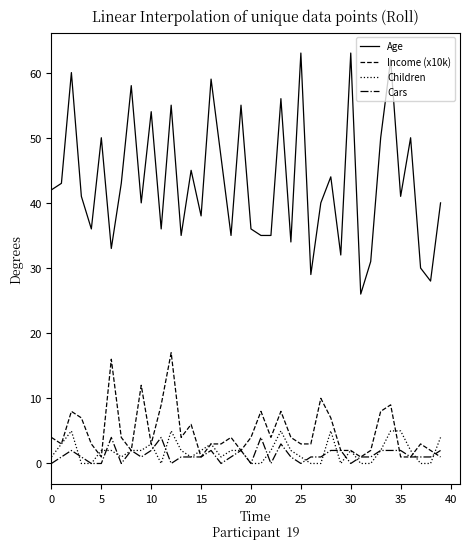

True or false: Cars and Age cross at least once.

False